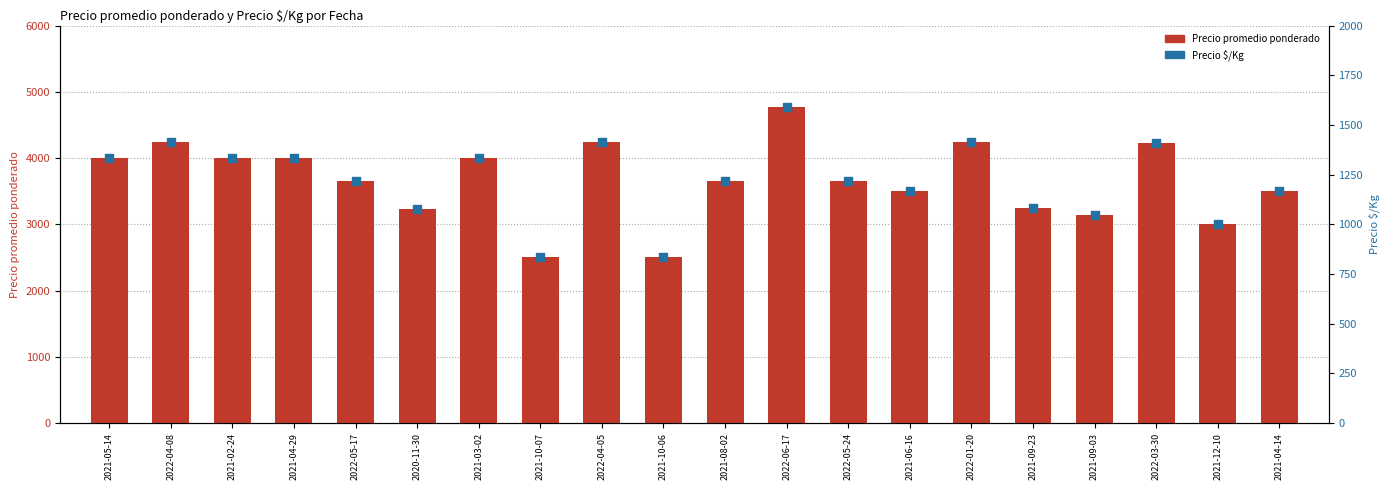

What is the total value across all series at 2022-04-08?

5652